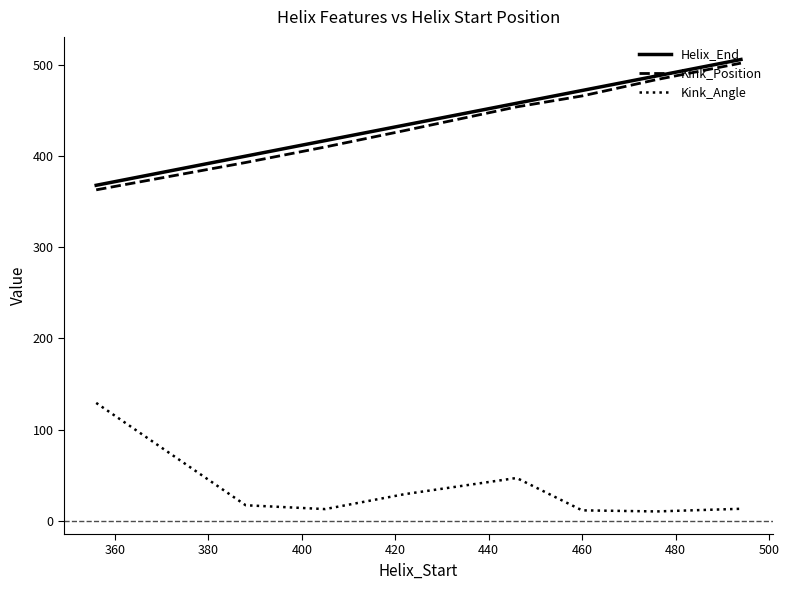

True or false: Kink_Position and Kink_Angle intersect in this chart.

False